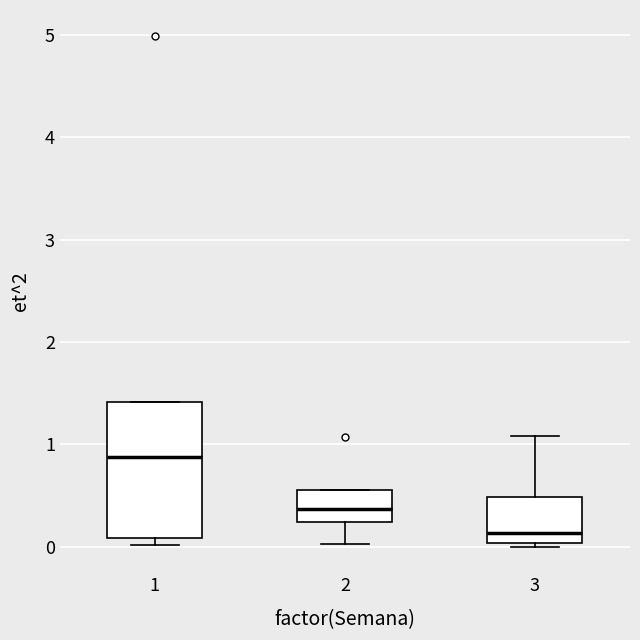

Reading left to right, transcribe this box plot: for each box, give where its median line is, the range the box spans, and where its two whiskers end, as read against the y-axis. The values are not printed on the chart, so give them approximately, as read against the axis.

1: median 0.9, box 0.1 to 1.4, whiskers 0.0 to 1.4
2: median 0.4, box 0.2 to 0.6, whiskers 0.0 to 0.6
3: median 0.1, box 0.0 to 0.5, whiskers 0.0 (just below the box's lower edge) to 1.1